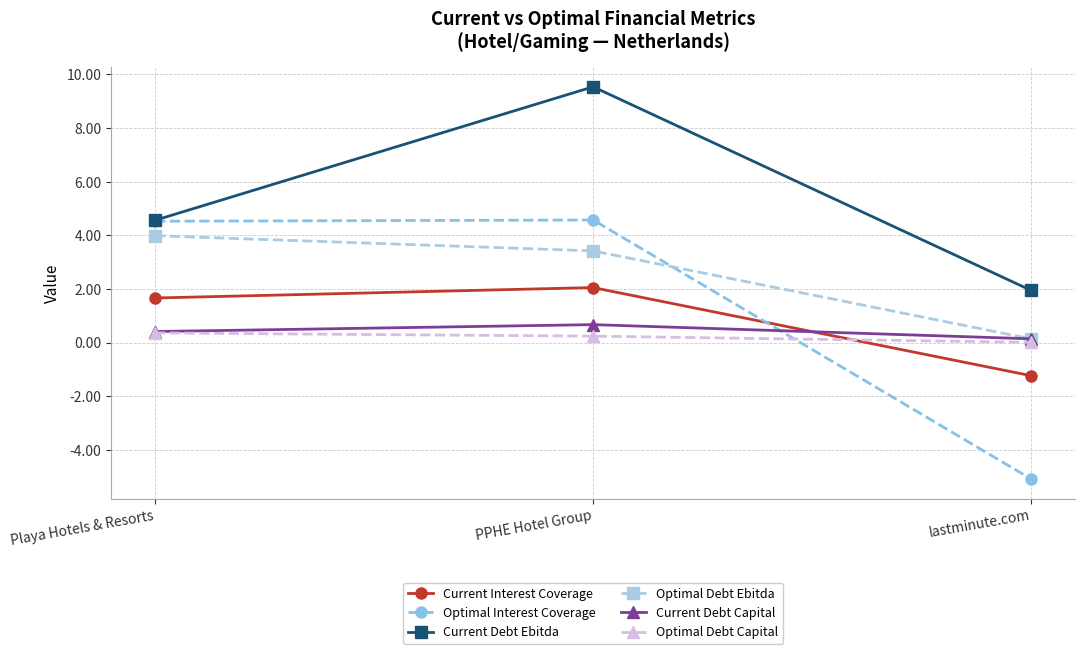

What is the average value of the Optimal Debt Ebitda series?

2.5